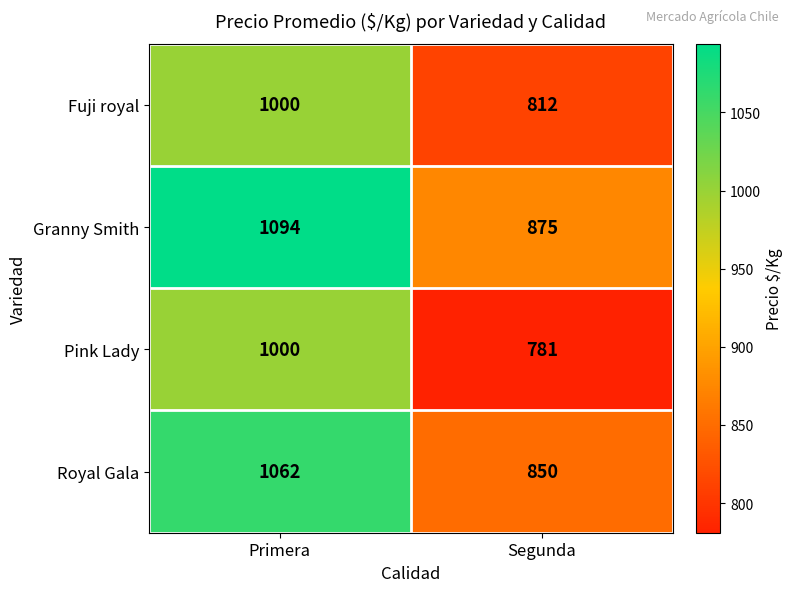

At which category is the sum across all series the highest?

Primera